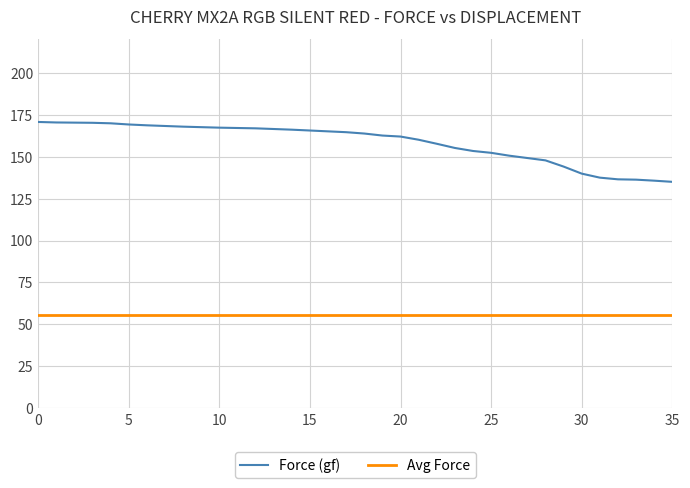

What is the greatest value displayed?

170.7